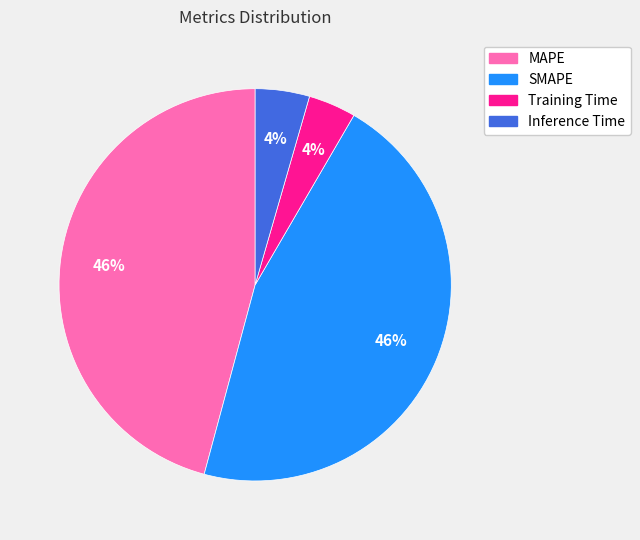

Is there any slice that represents more than half of the pie?

No